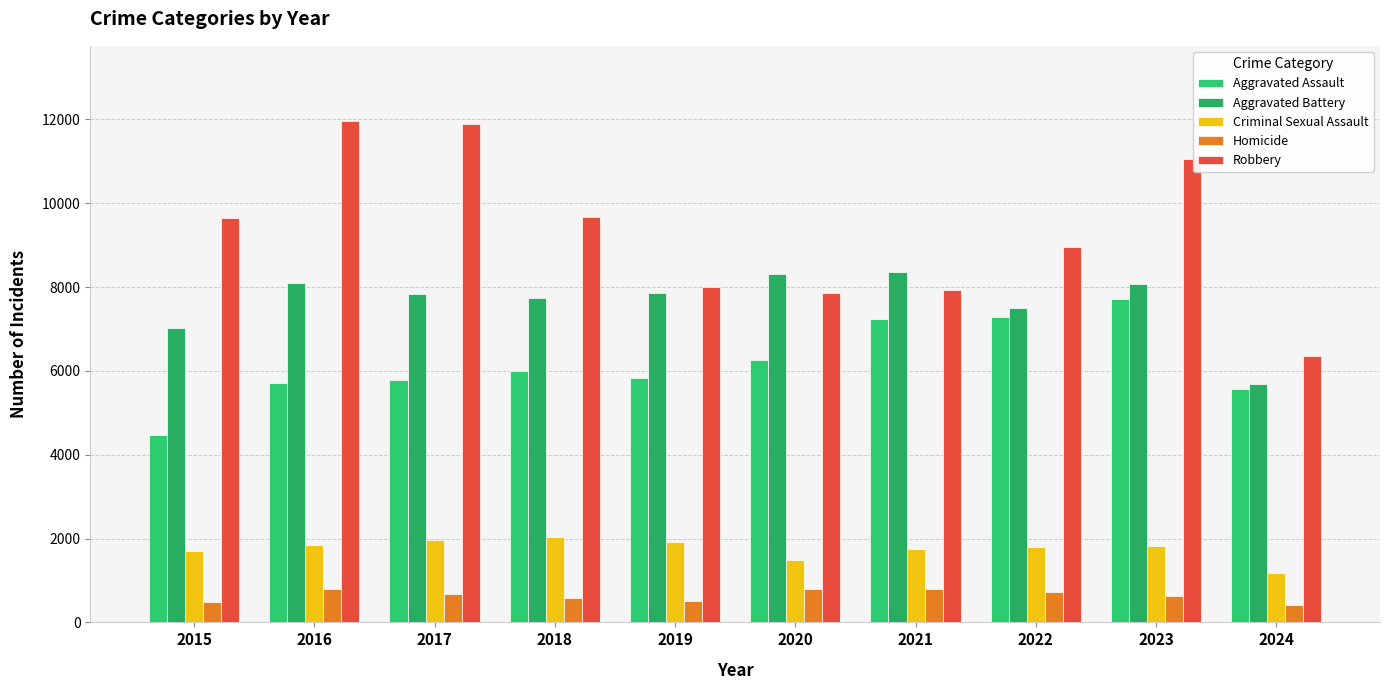

Which series changed the most between 2020 and 2023?

Robbery